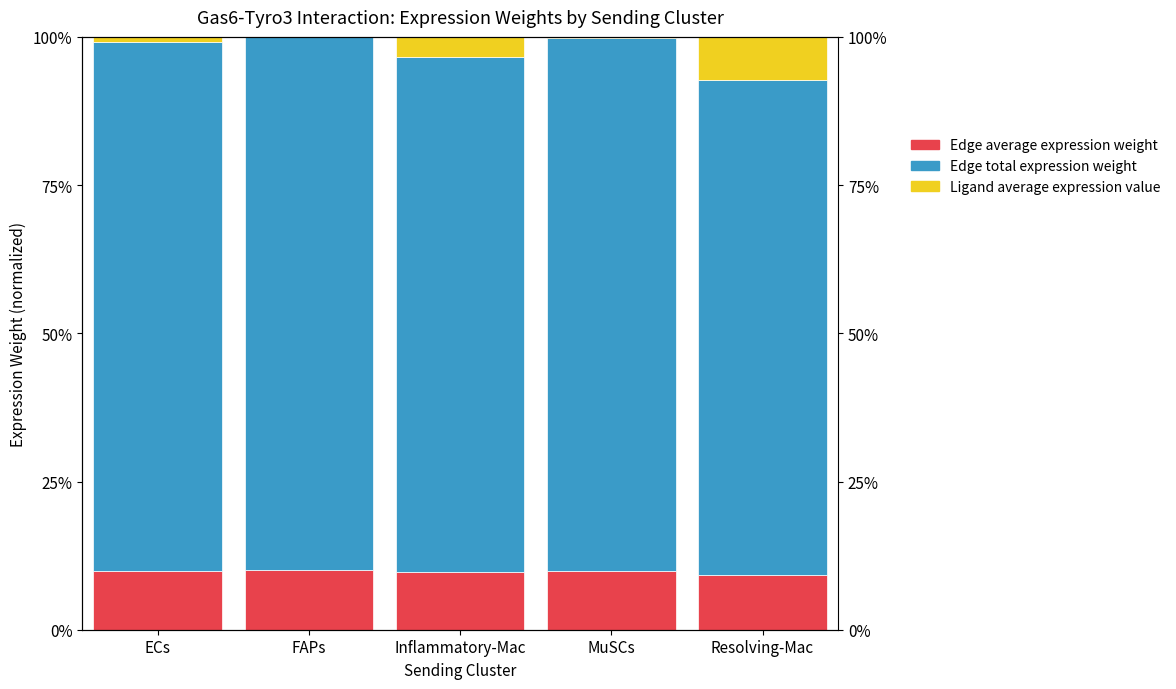

What is the difference between the Edge total expression weight values at Resolving-Mac and ECs?

5.7